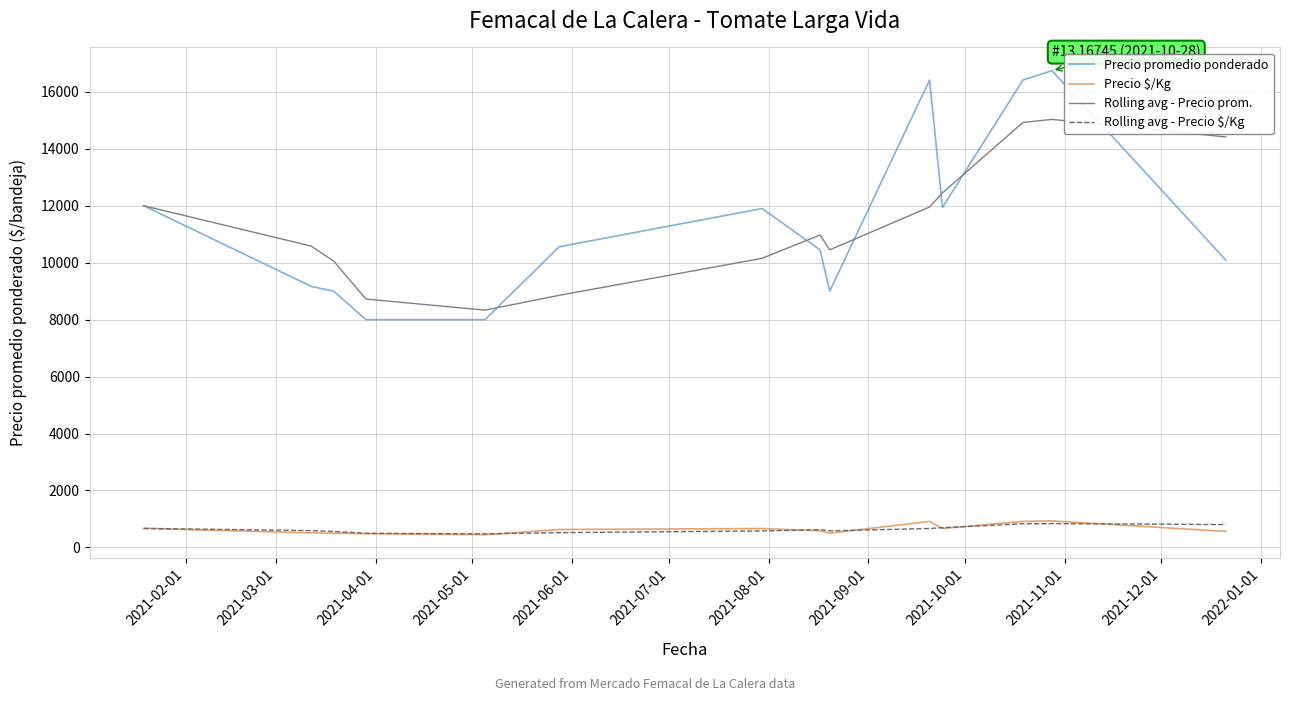

True or false: Precio $/Kg and Precio promedio ponderado intersect in this chart.

False